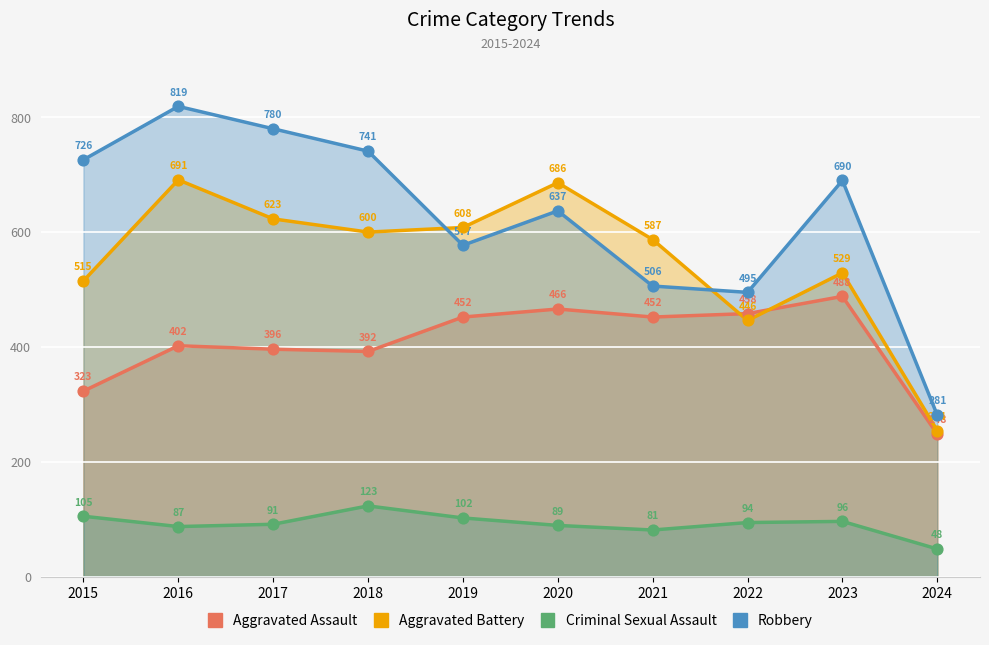

What are all the series names shown in the legend?

Aggravated Assault, Aggravated Battery, Criminal Sexual Assault, Robbery